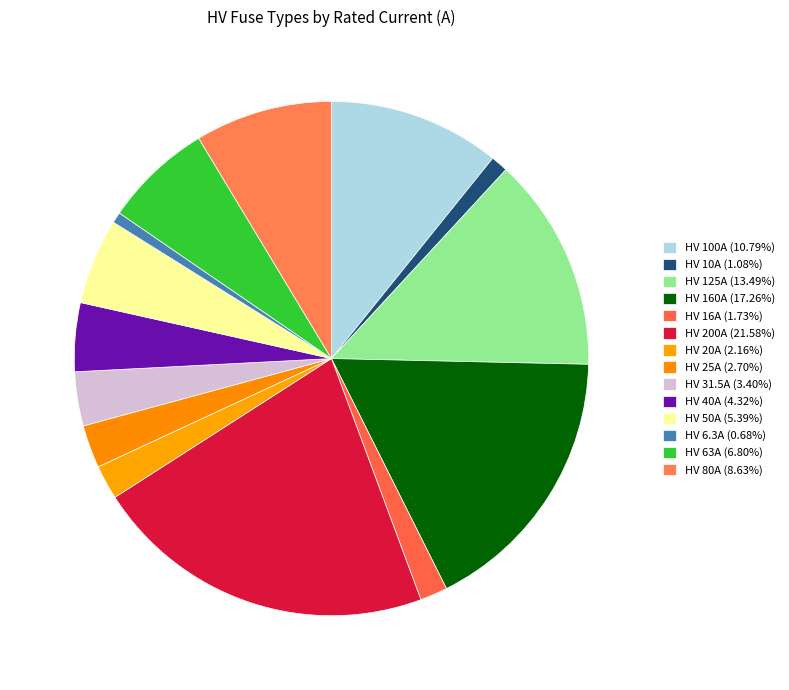

To the nearest percent, what portion does HV 160A represent?

17%